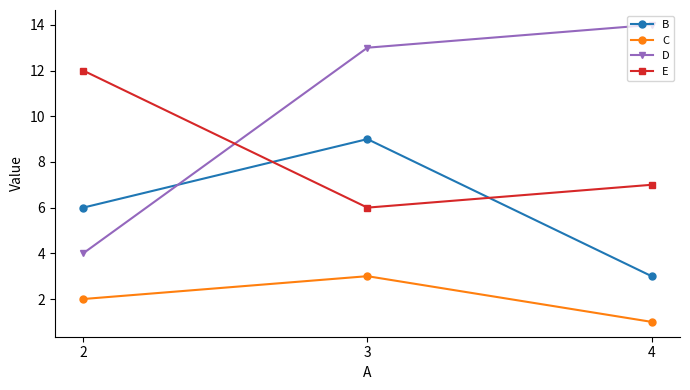

Count the number of data series in this chart.

4